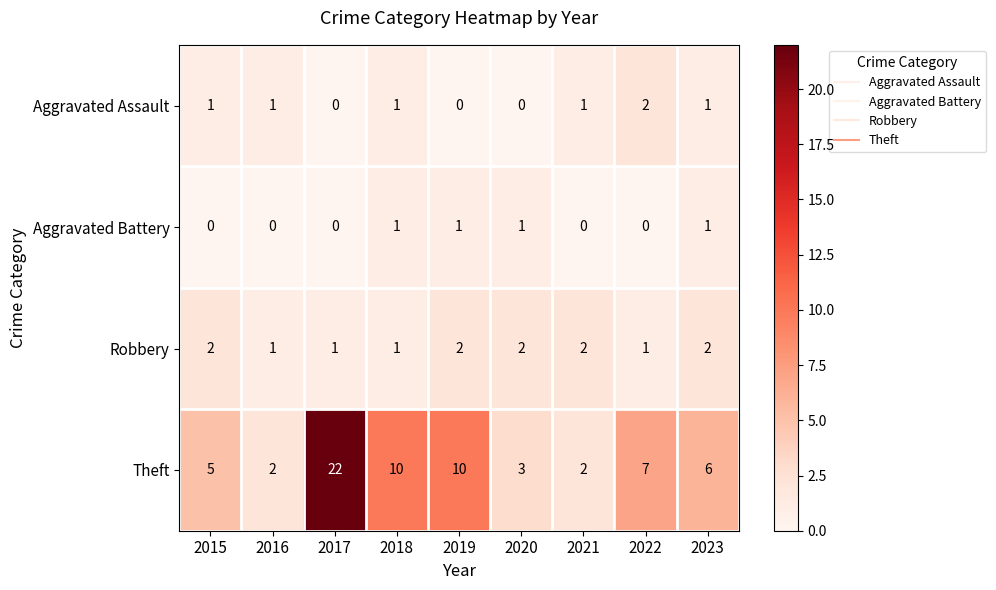

At which category is the sum across all series the highest?

2017